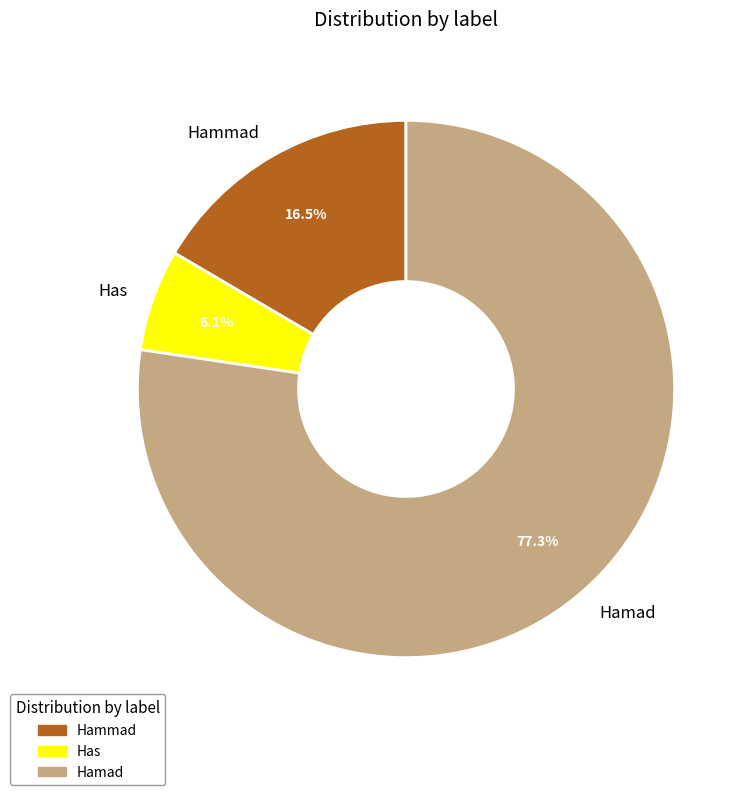

Does Hamad represent more than half of the total?

Yes